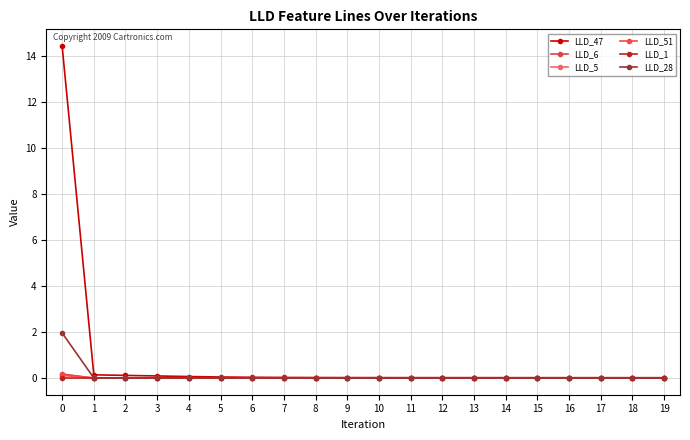

Between 5 and 9, which series saw the biggest shift?

LLD_47